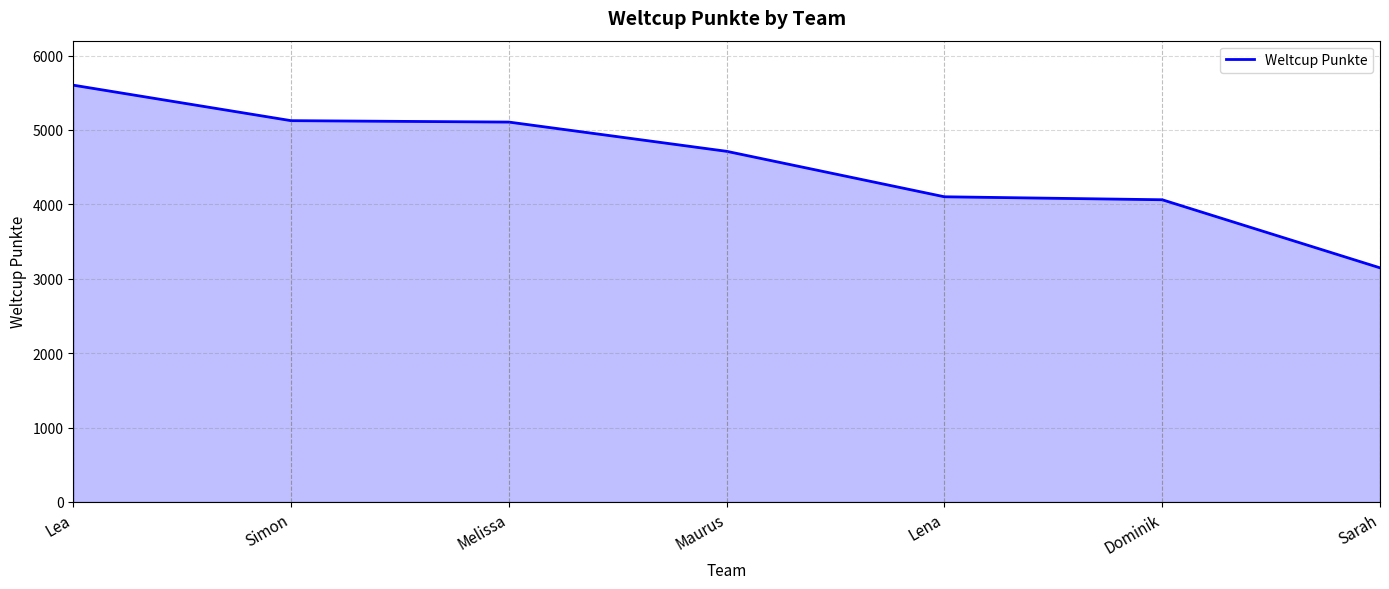

How many lines are shown in the chart?

1